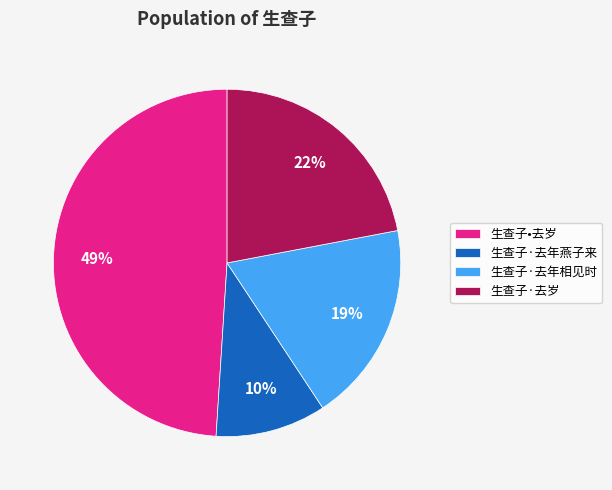

To the nearest percent, what portion does 生查子•去岁 represent?

49%